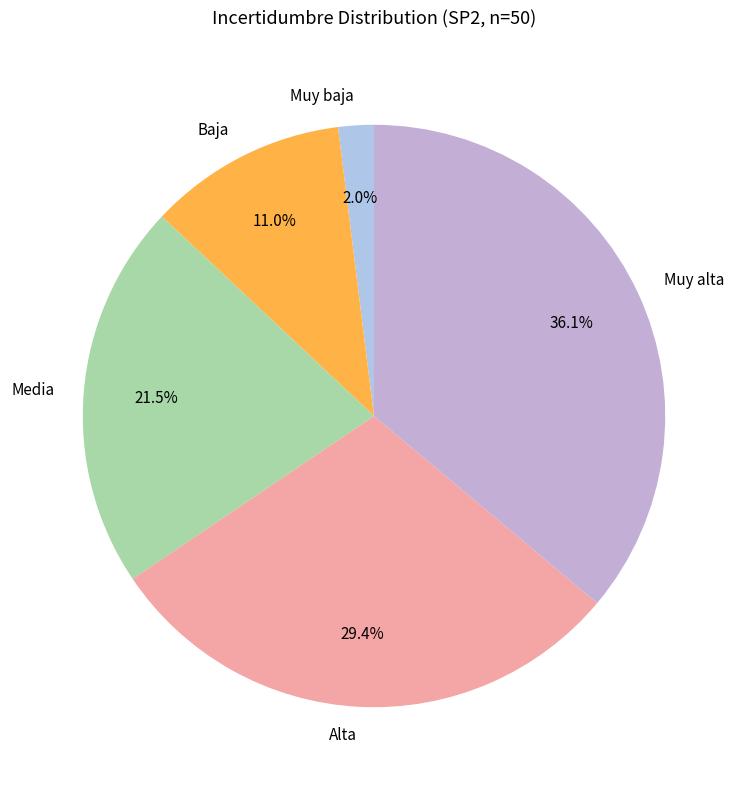

To the nearest percent, what portion does Muy alta represent?

36%